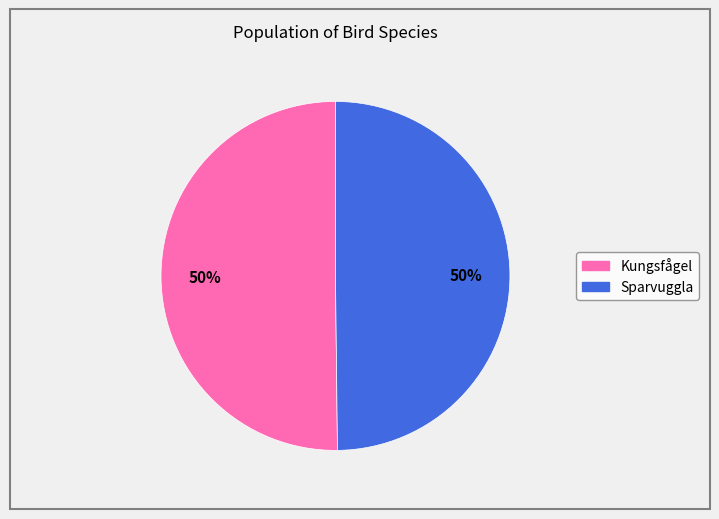

To the nearest percent, what percentage of the pie is Kungsfågel?

50%